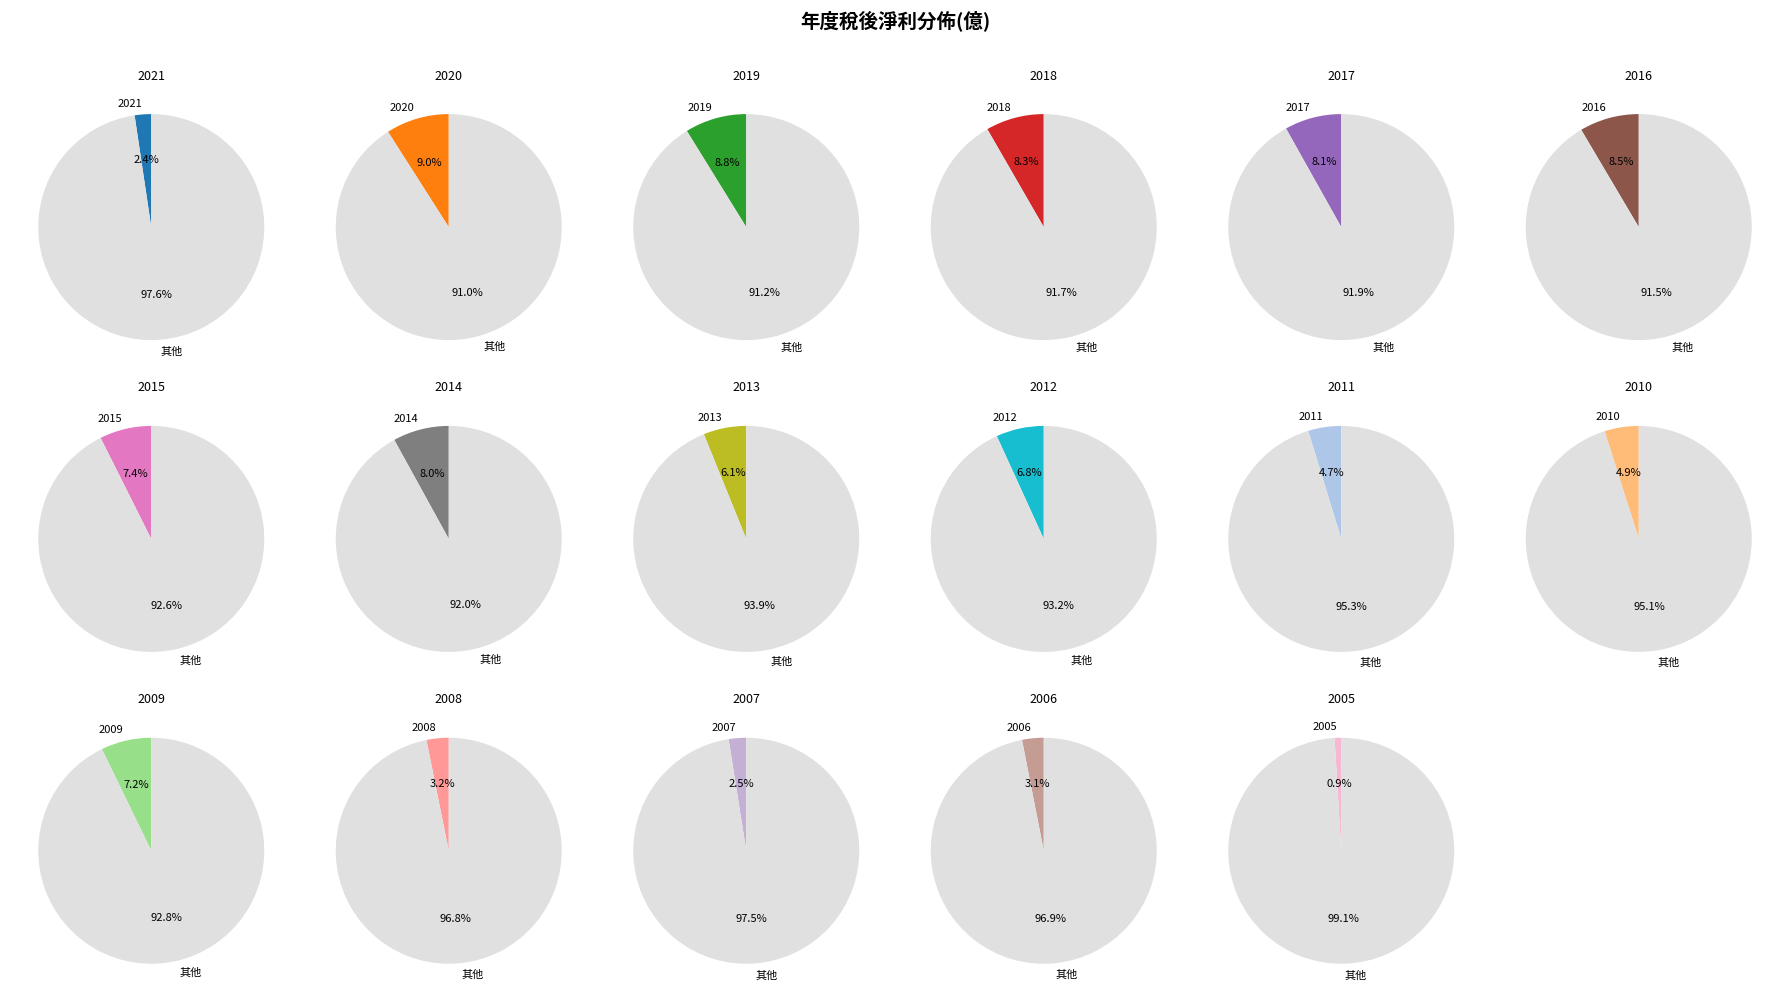

To the nearest percent, what is the difference between the 2021 and 2012 slice percentages?

4%